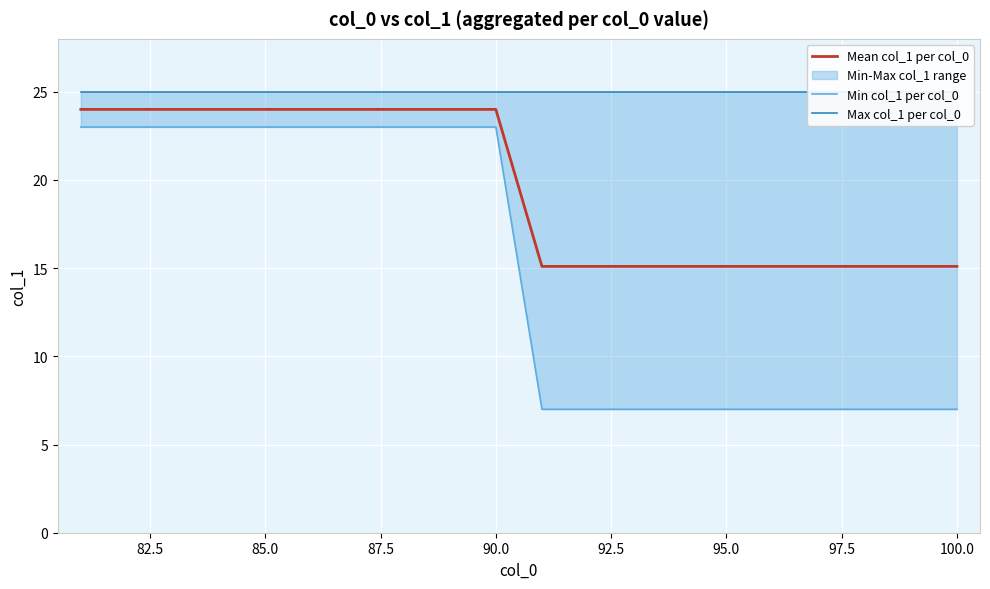

True or false: Max col_1 per col_0 has a value of 25.0 at 100.0.

True